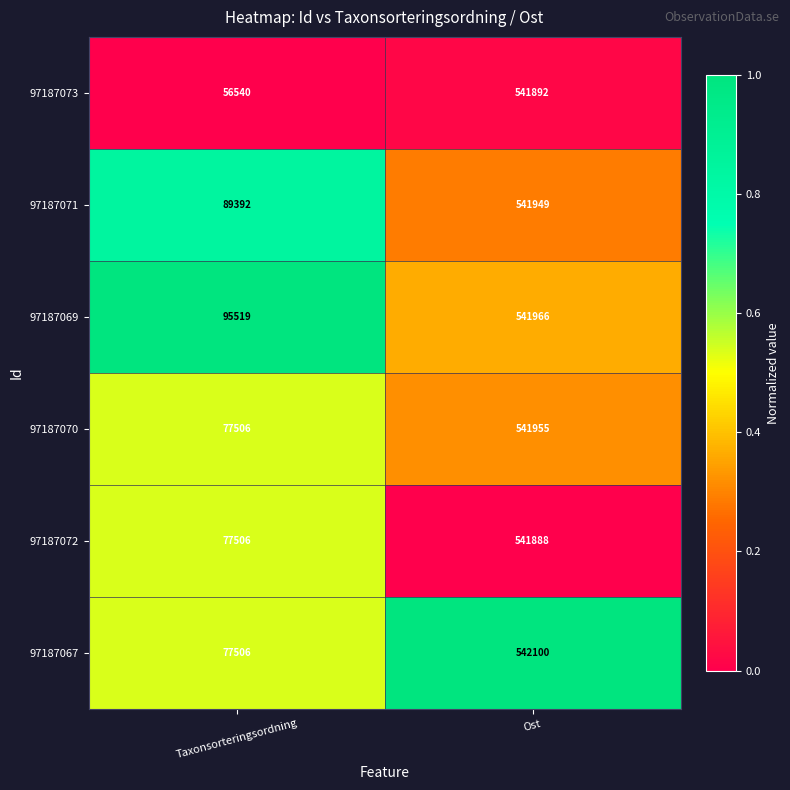

Rank the series by their maximum value, from lowest to highest.

97187072, 97187073, 97187071, 97187070, 97187069, 97187067